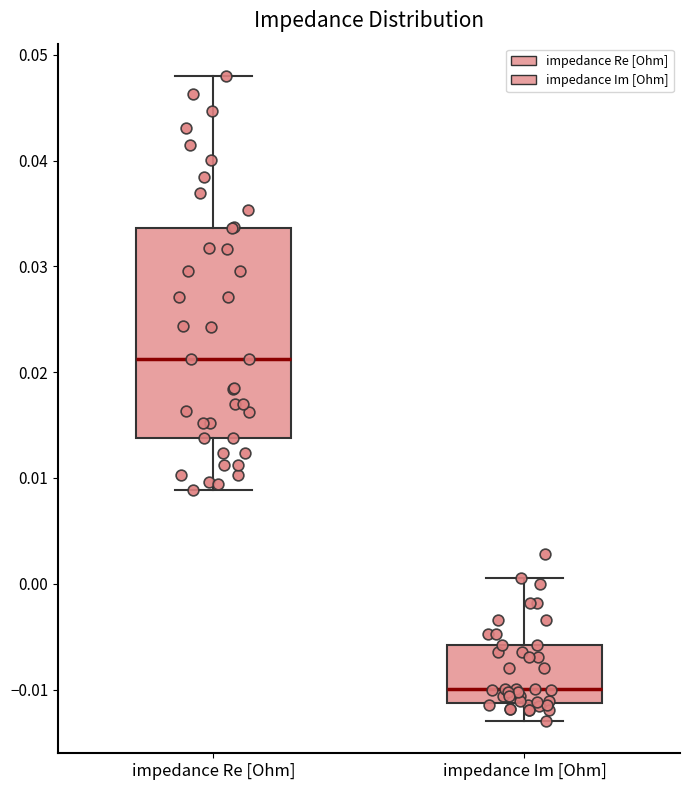

Reading left to right, read every box against the y-axis: the position of its median line, the range the box covers, and the ends of its whiskers. The values are not printed on the chart, so give them approximately, as read against the axis.

impedance Re [Ohm]: median 0.021, box 0.014 to 0.034, whiskers 0.009 to 0.048
impedance Im [Ohm]: median -0.010, box -0.011 to -0.006, whiskers -0.013 to 0.001